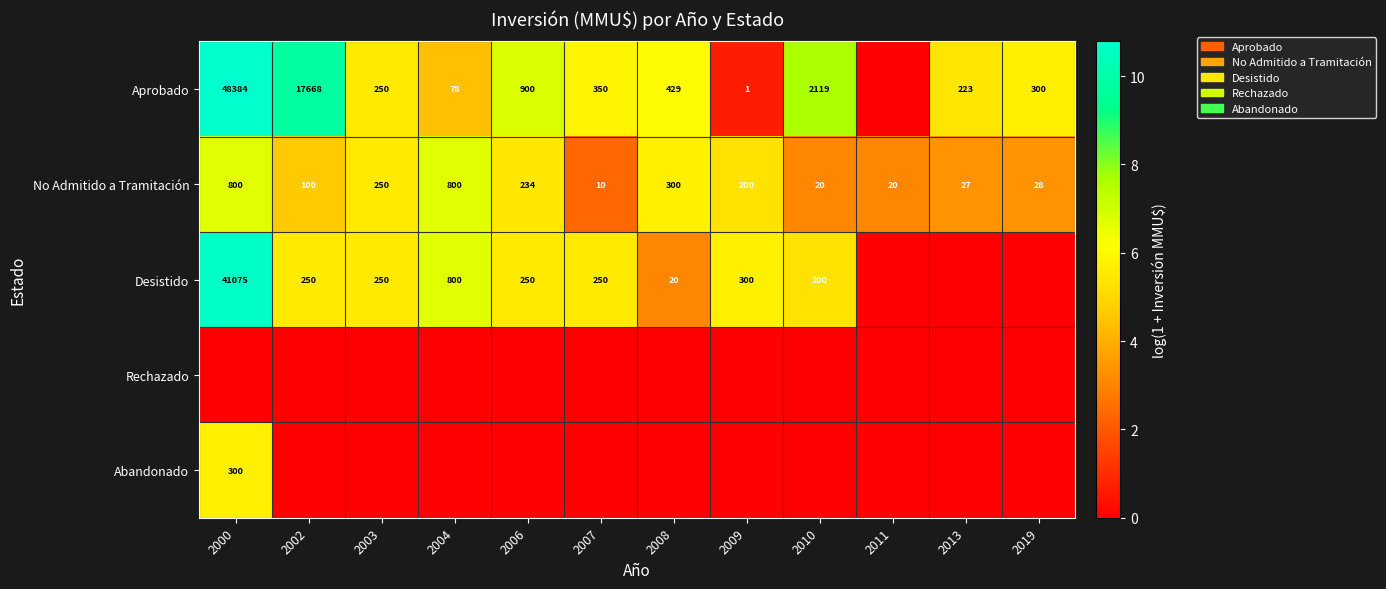

The Desistido series shows 250 at 2006. True or false?

True